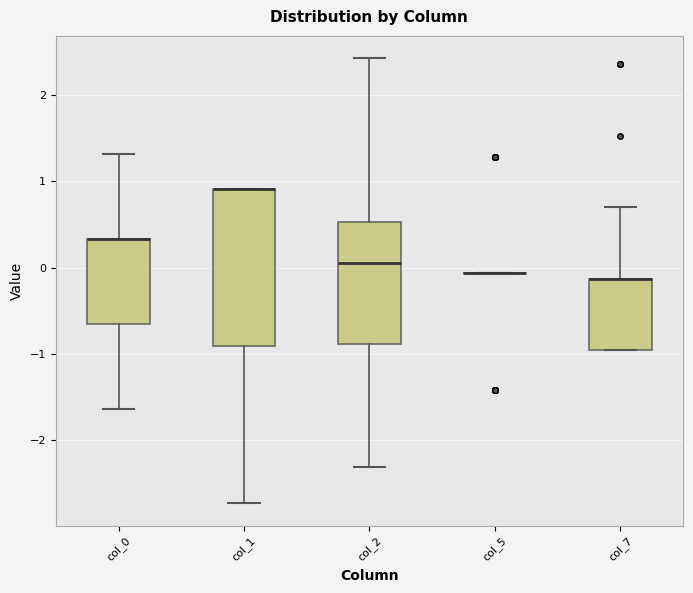

Reading left to right, transcribe this box plot: for each box, give where its median line is, the range the box spans, and where its two whiskers end, as read against the y-axis. The values are not printed on the chart, so give them approximately, as read against the axis.

col_0: median 0.3 (drawn on the box's upper edge), box -0.7 to 0.3, whiskers -1.6 to 1.3
col_1: median 0.9 (drawn on the box's upper edge), box -0.9 to 0.9, whiskers -2.7 to 0.9
col_2: median 0.1, box -0.9 to 0.5, whiskers -2.3 to 2.4
col_5: box collapsed to a line at -0.1, whiskers -0.1 to -0.1
col_7: median -0.1 (drawn on the box's upper edge), box -1.0 to -0.1, whiskers -1.0 to 0.7